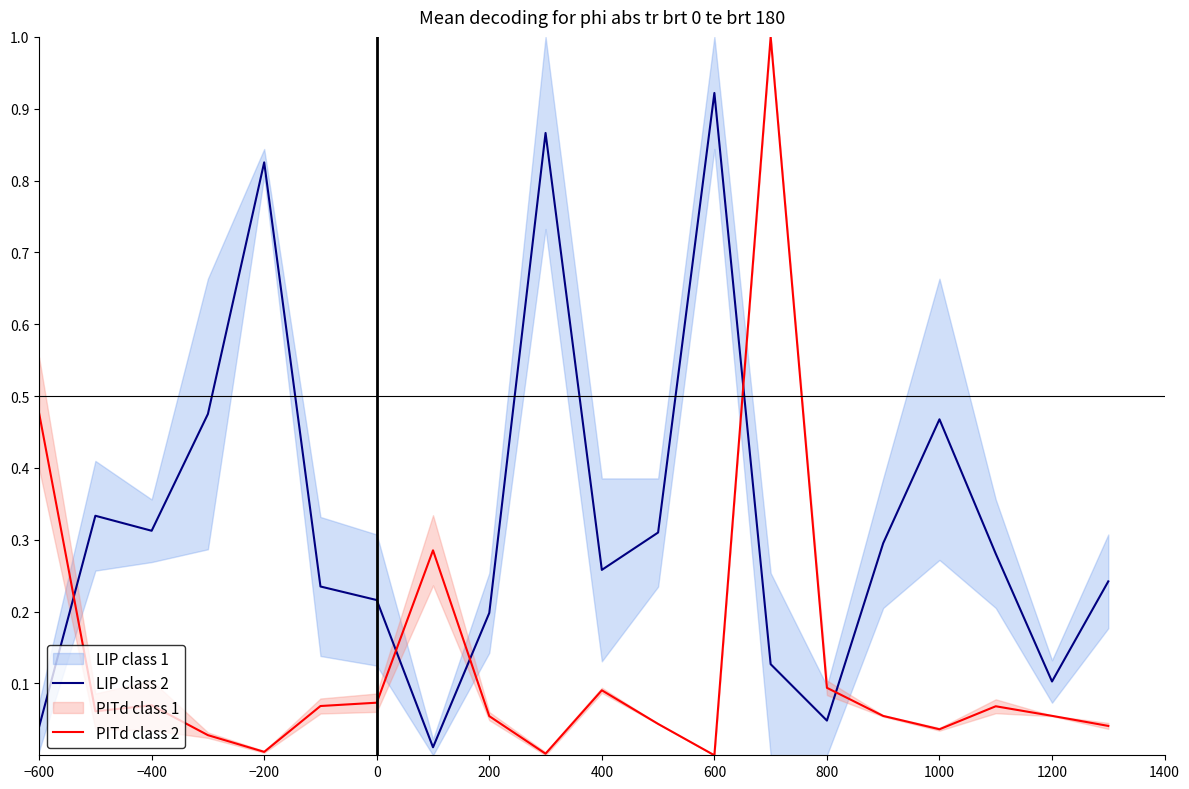

Which series ends up on top after the final intersection of PITd class 2 and LIP class 2?

LIP class 2